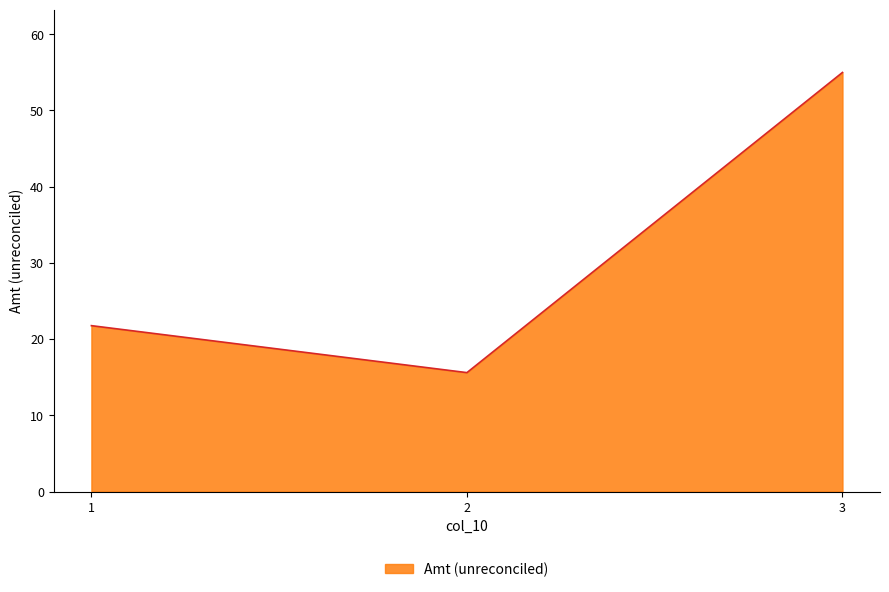

Approximately how many times larger is the value at 3 compared to 2?

3.5